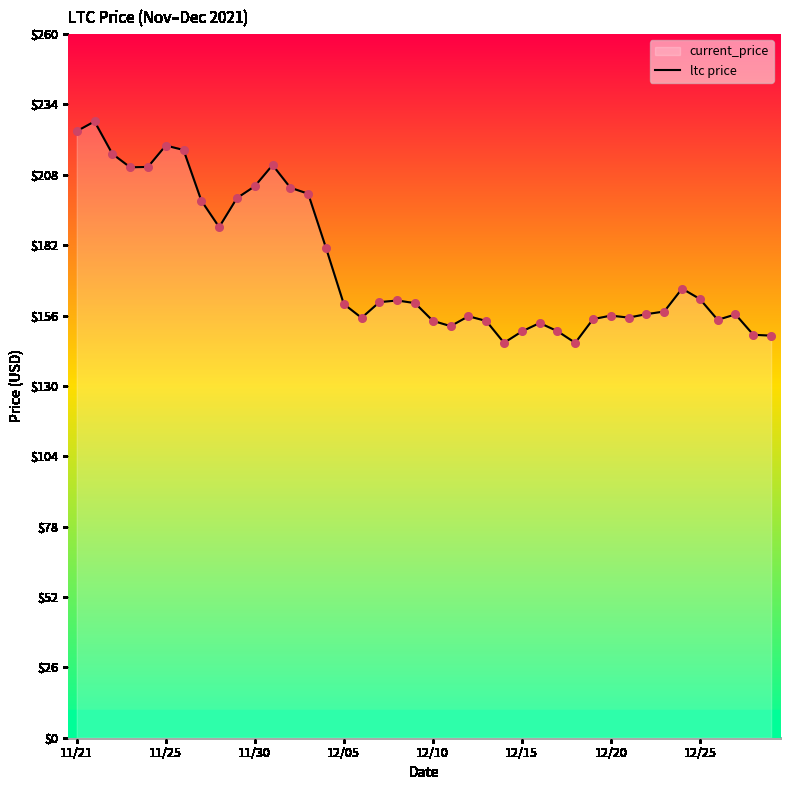

What is the ratio of the value at 11/30 to the value at 12/05?

1.3